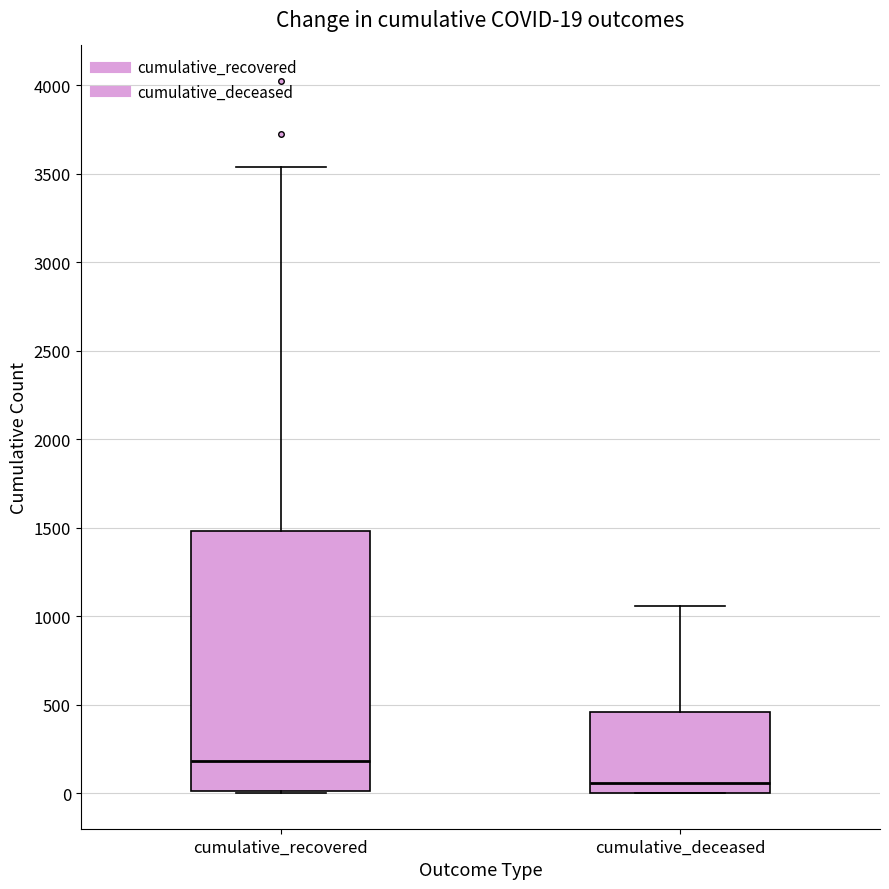

Which box has the highest median line?

cumulative_recovered